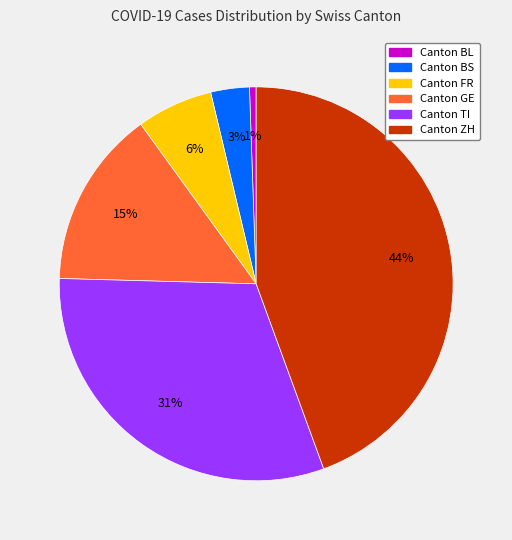

Is there any slice that represents more than half of the pie?

No